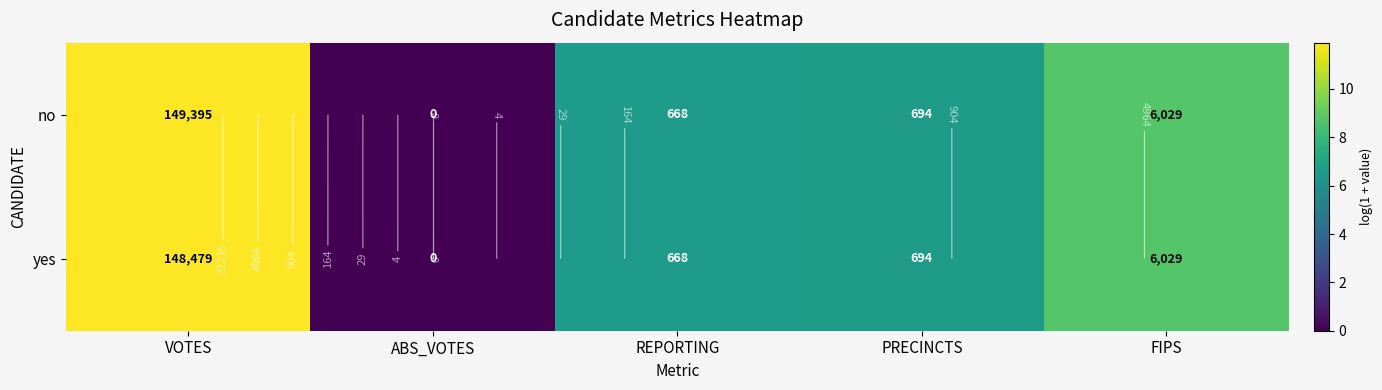

The value of yes at ABS_VOTES is -4.4. True or false?

False